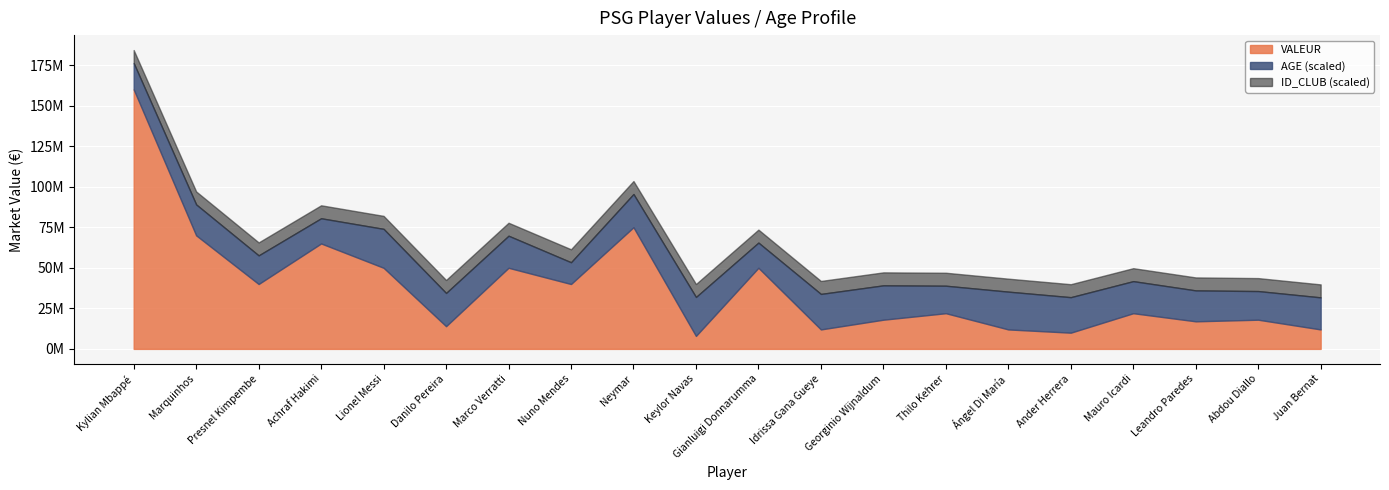

Where is ID_CLUB nearest to the value 1?

Kylian Mbappé